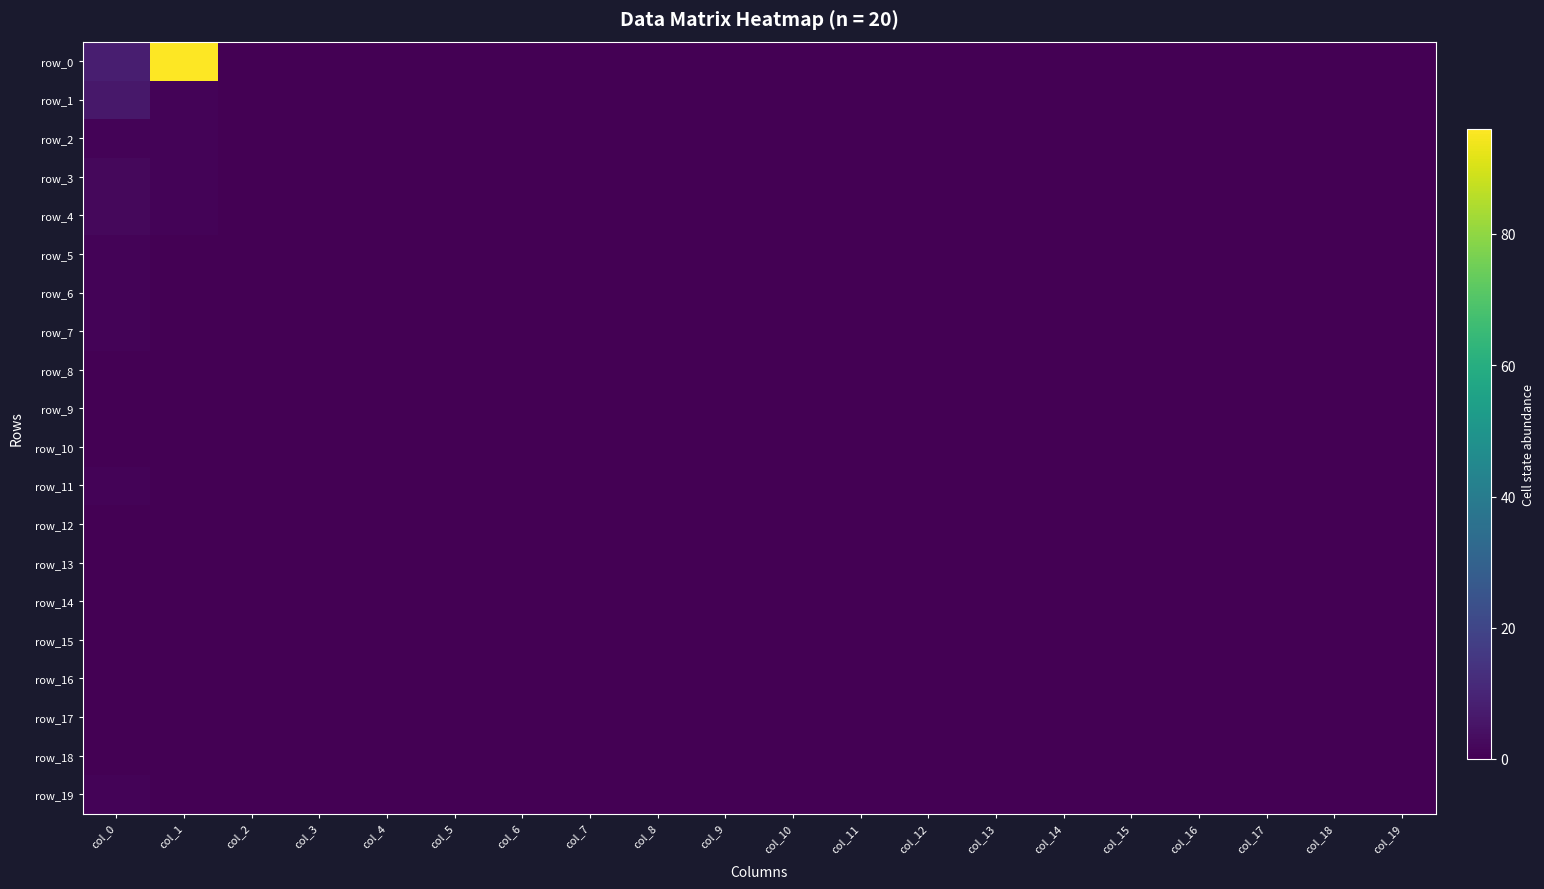

How many positive values does the row_7 series have?

1